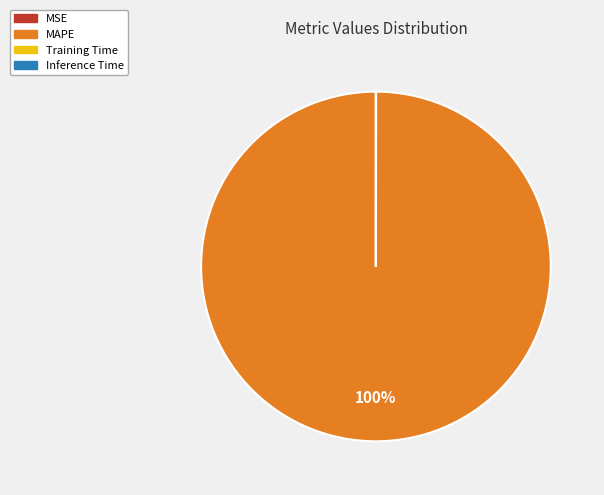

To the nearest percent, what is the average slice percentage?

25%